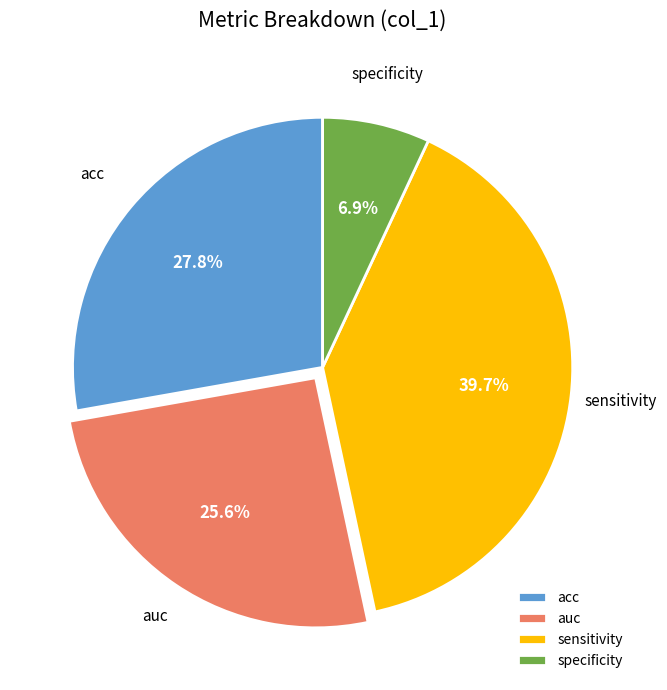

How many segments does this pie chart have?

4